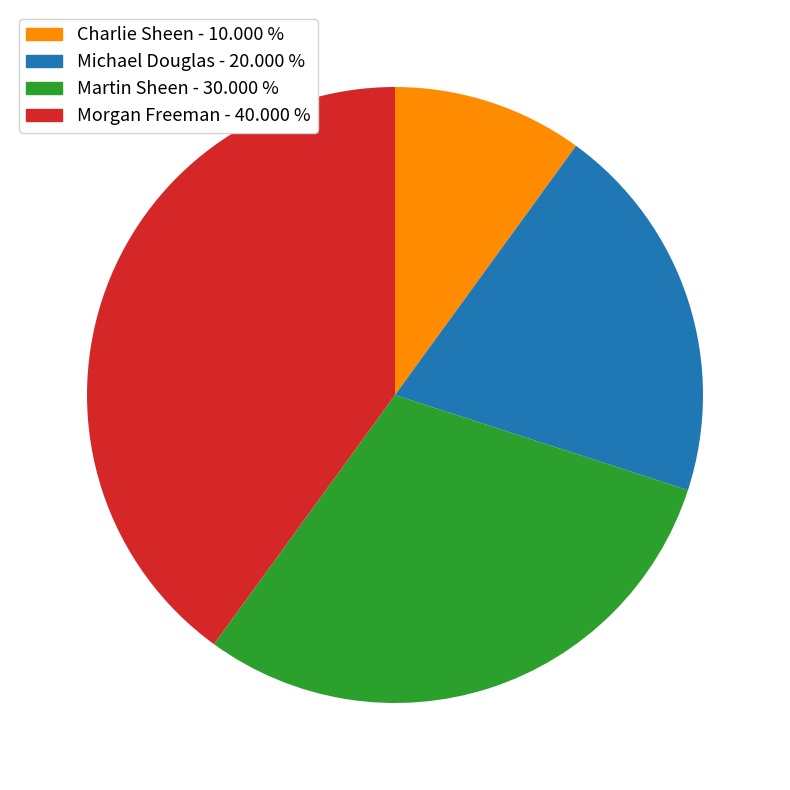

True or false: Morgan Freeman accounts for 50% of the total.

False